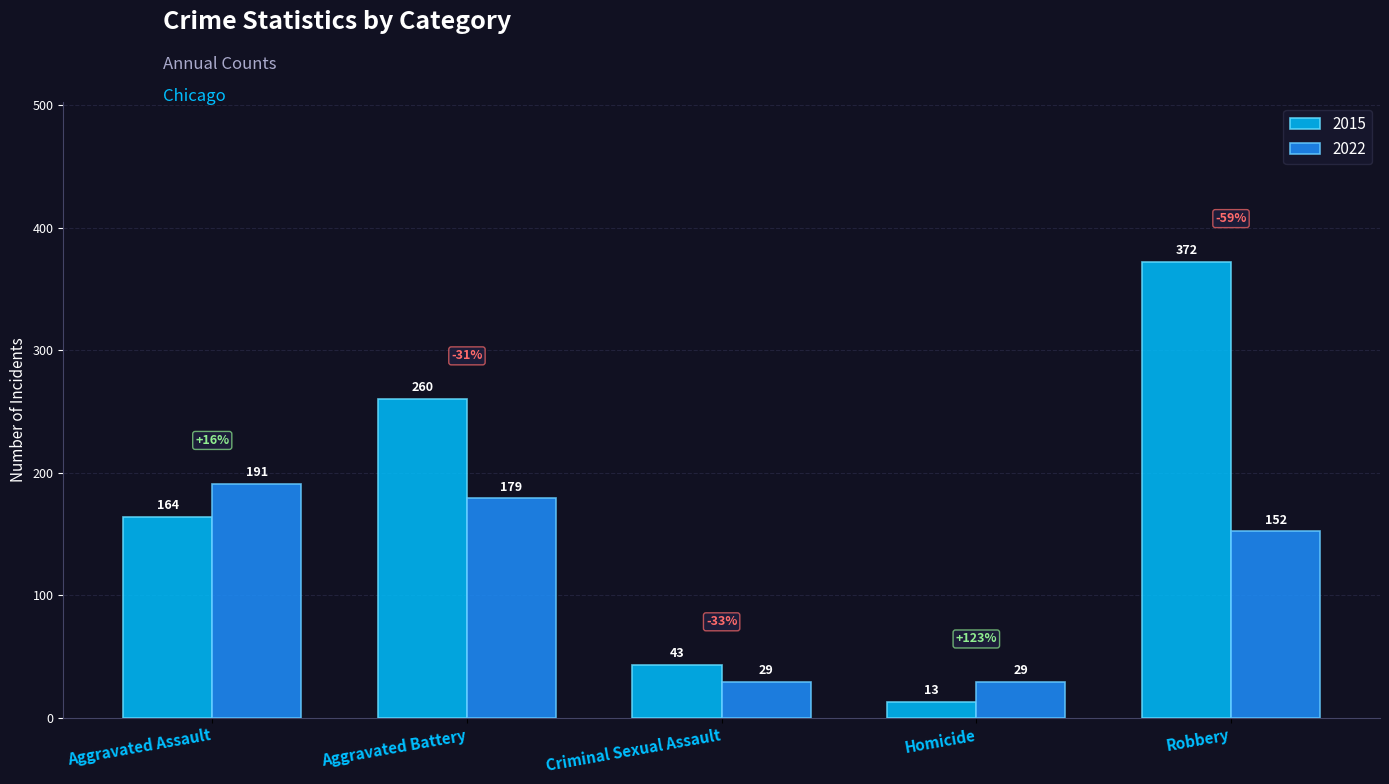

What is the spread (max minus min) of values at Aggravated Battery?

81